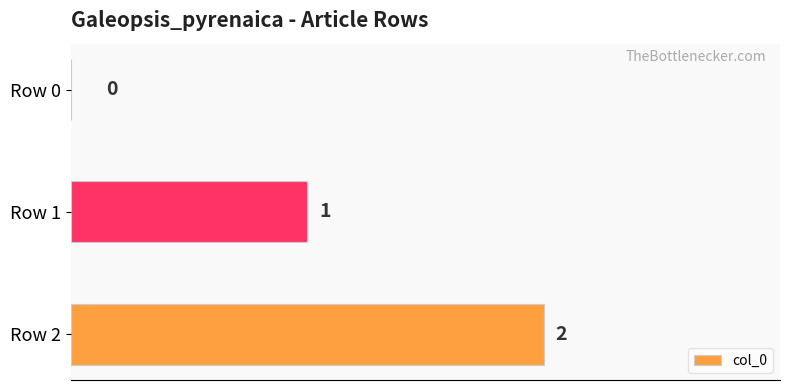

What is the change in value from Row 0 to Row 1?

+1